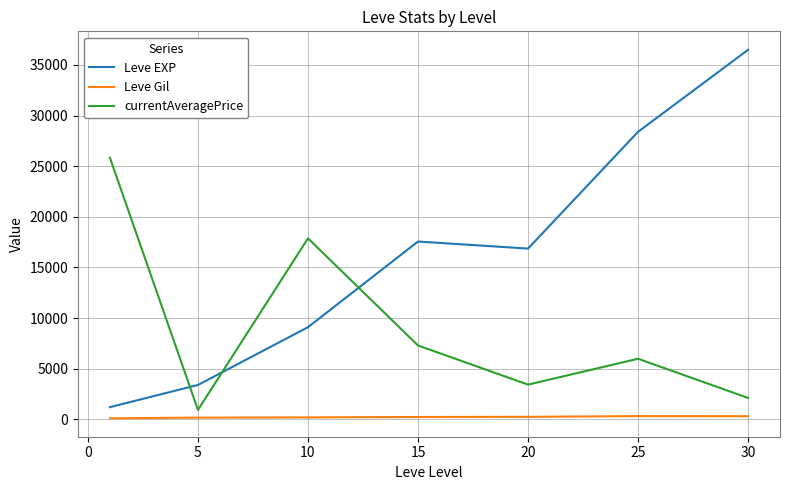

Does the chart have visible grid lines?

Yes